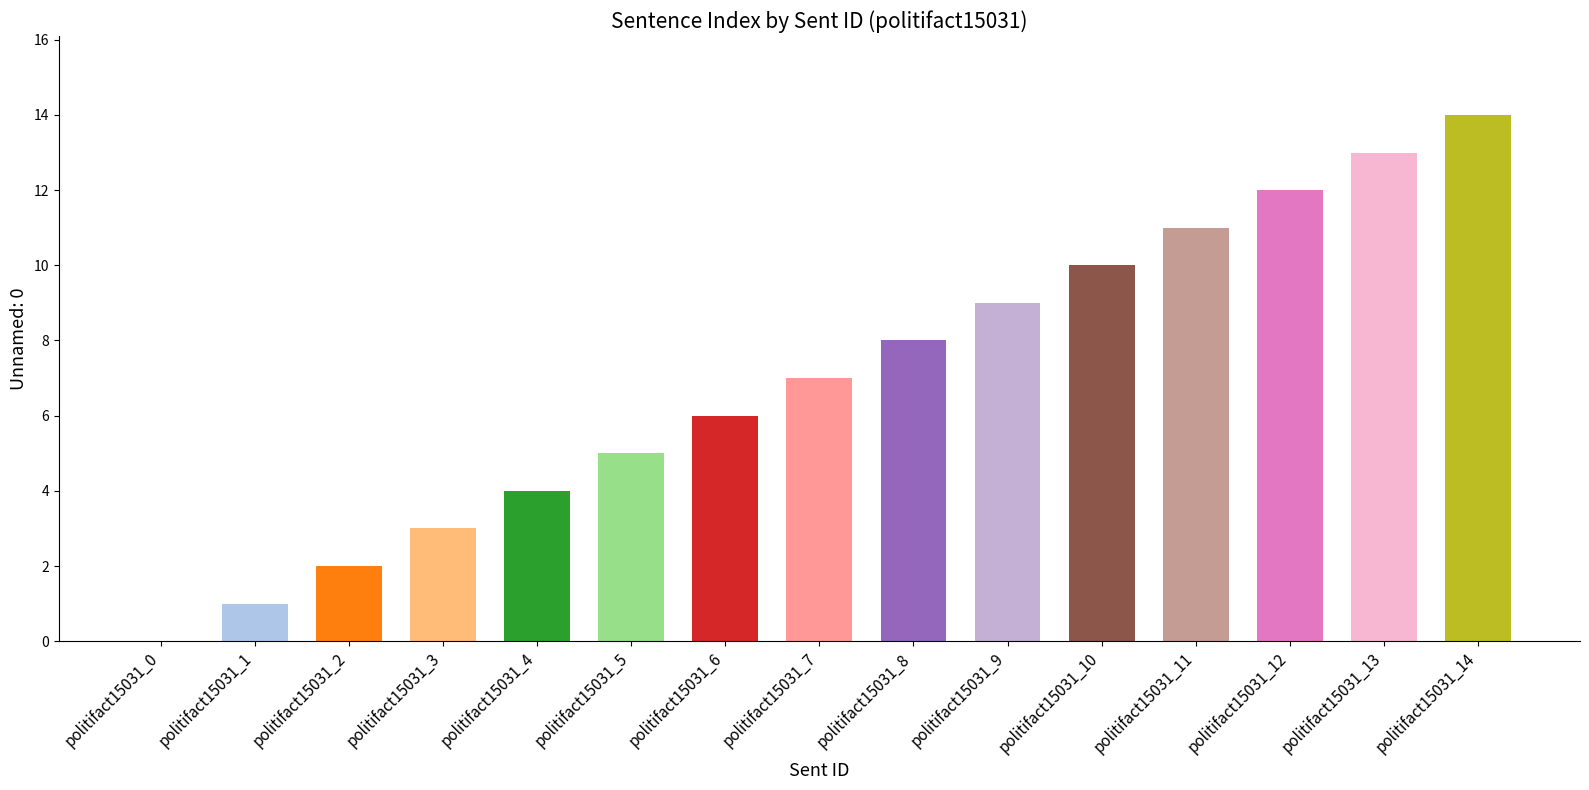

Count the number of categories in the chart.

15